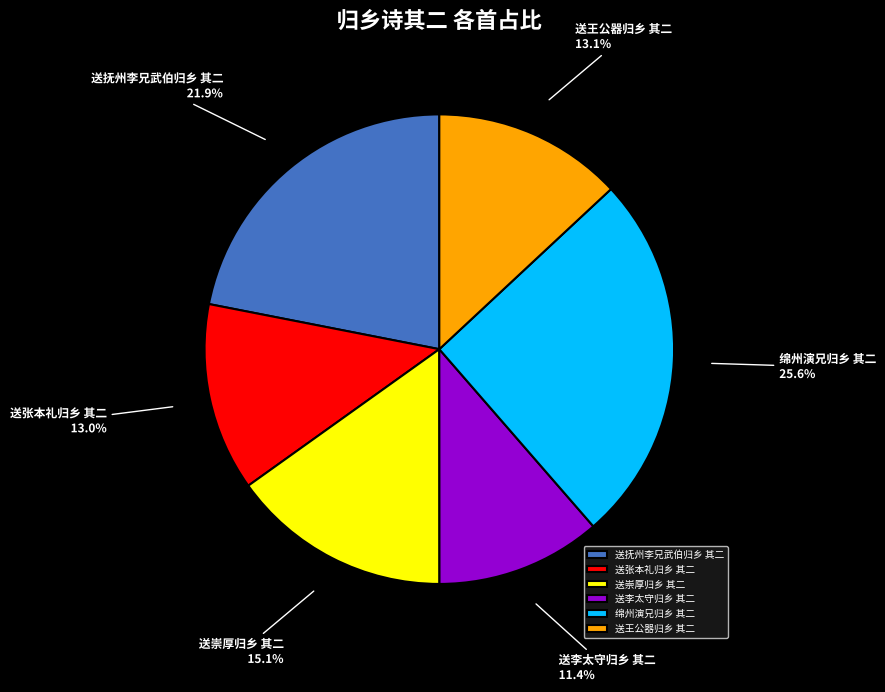

Is there any slice that represents more than half of the pie?

No